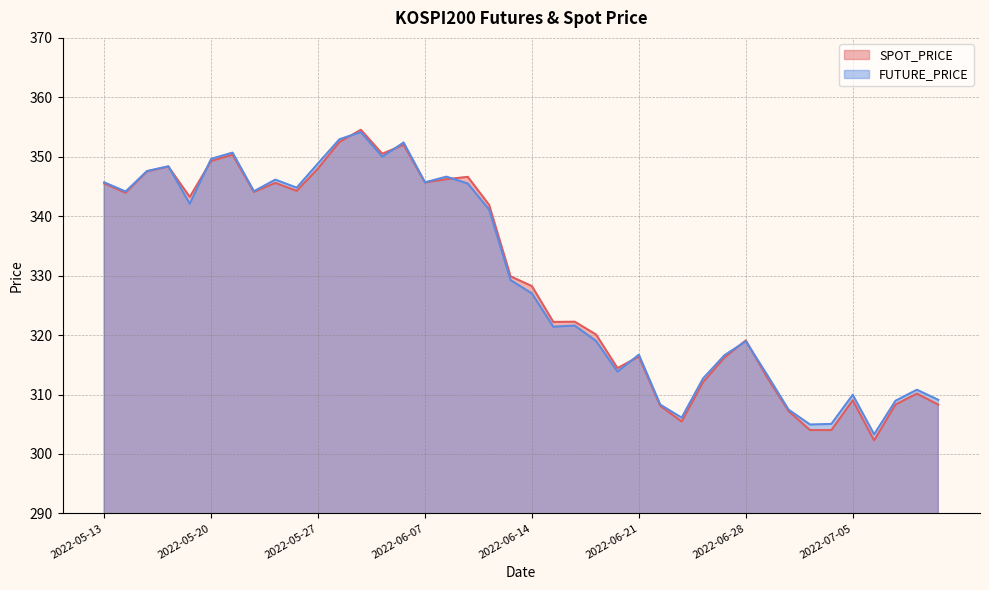

Rank the series by their average value, from highest to lowest.

FUTURE_PRICE, SPOT_PRICE